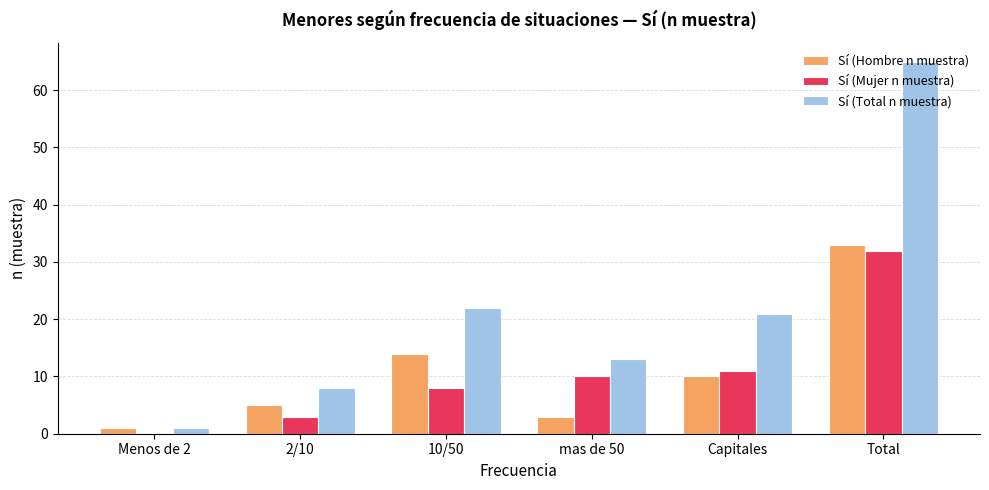

What is the maximum value for Sí (Hombre n muestra)?

33